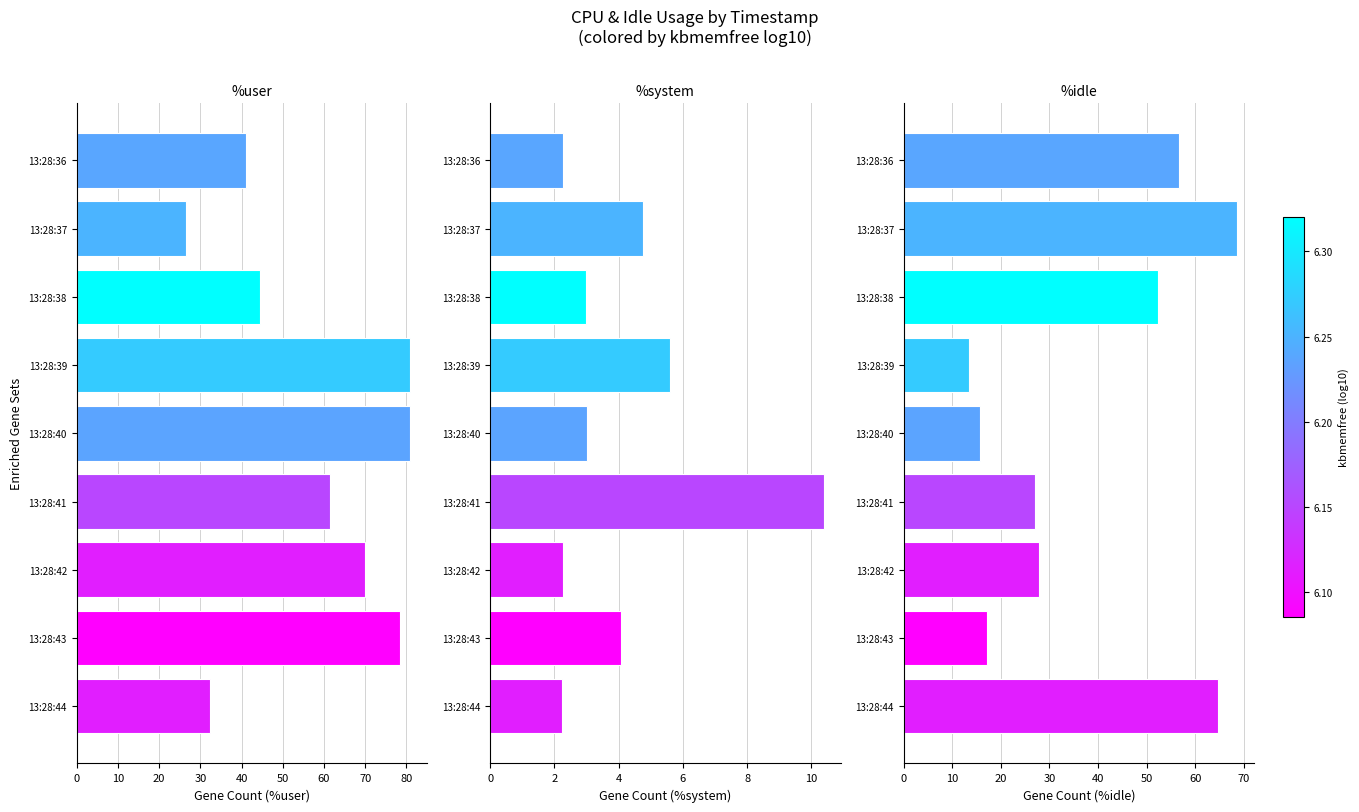

What is the value of the %system bar at the 3rd from the left?

3.0